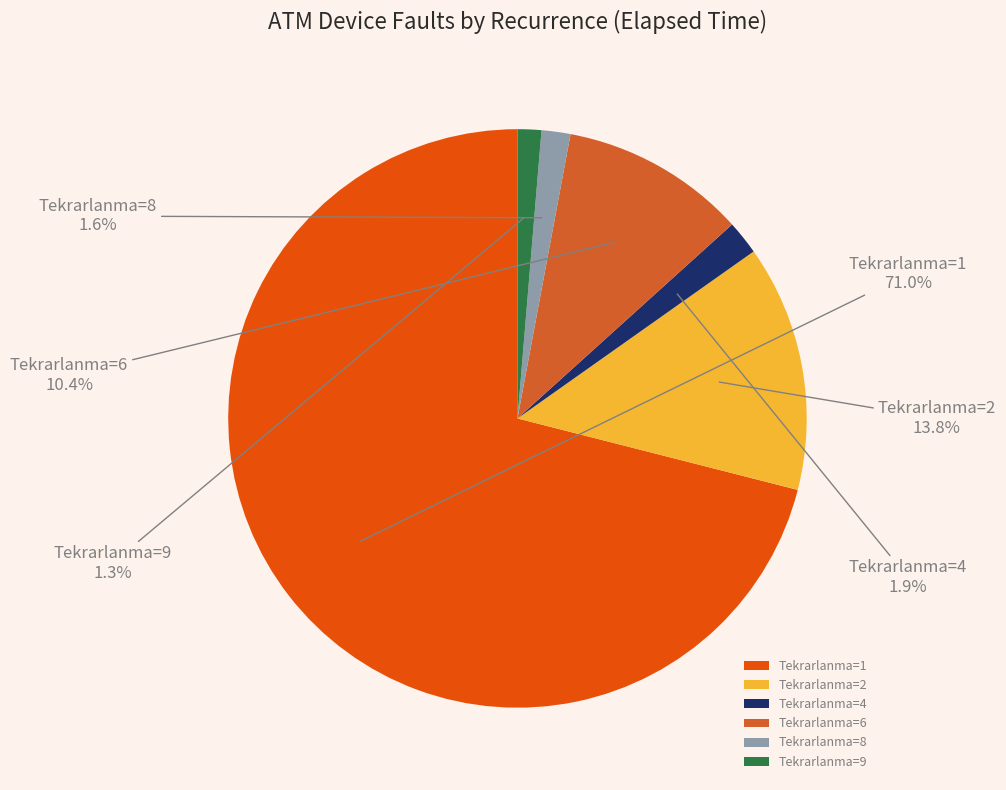

Which slice is the largest?

Tekrarlanma=1